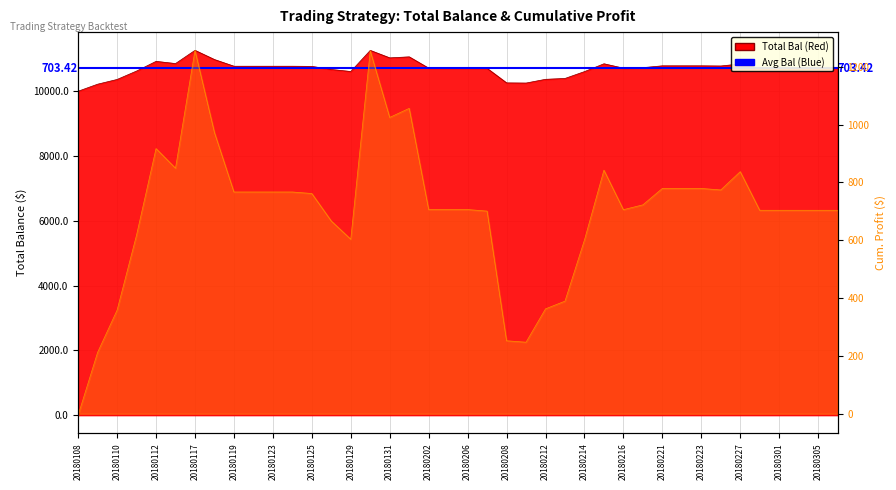

What is the greatest value displayed?

11256.4